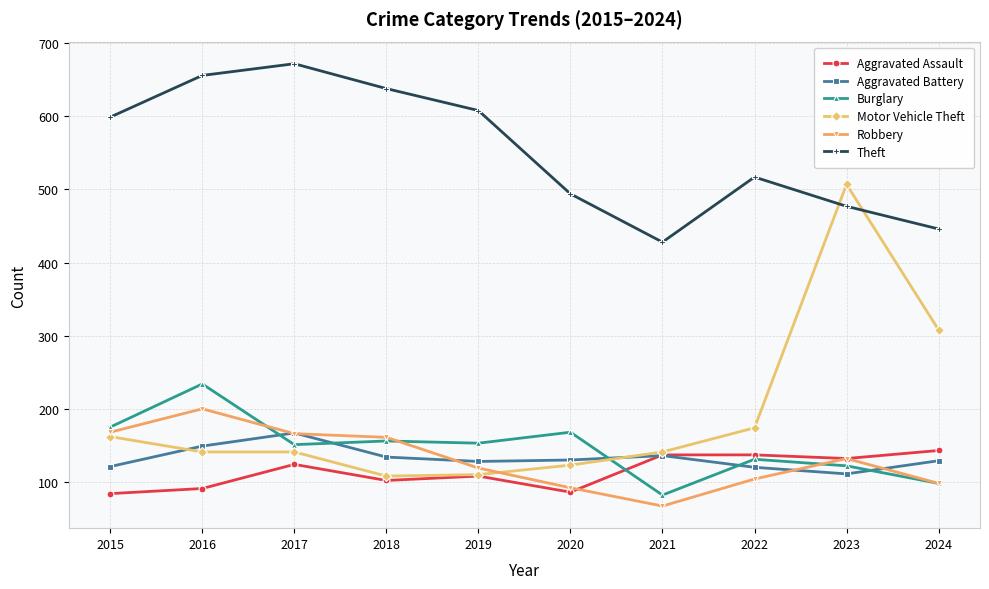

The value of Robbery at 2015 is 284. True or false?

False